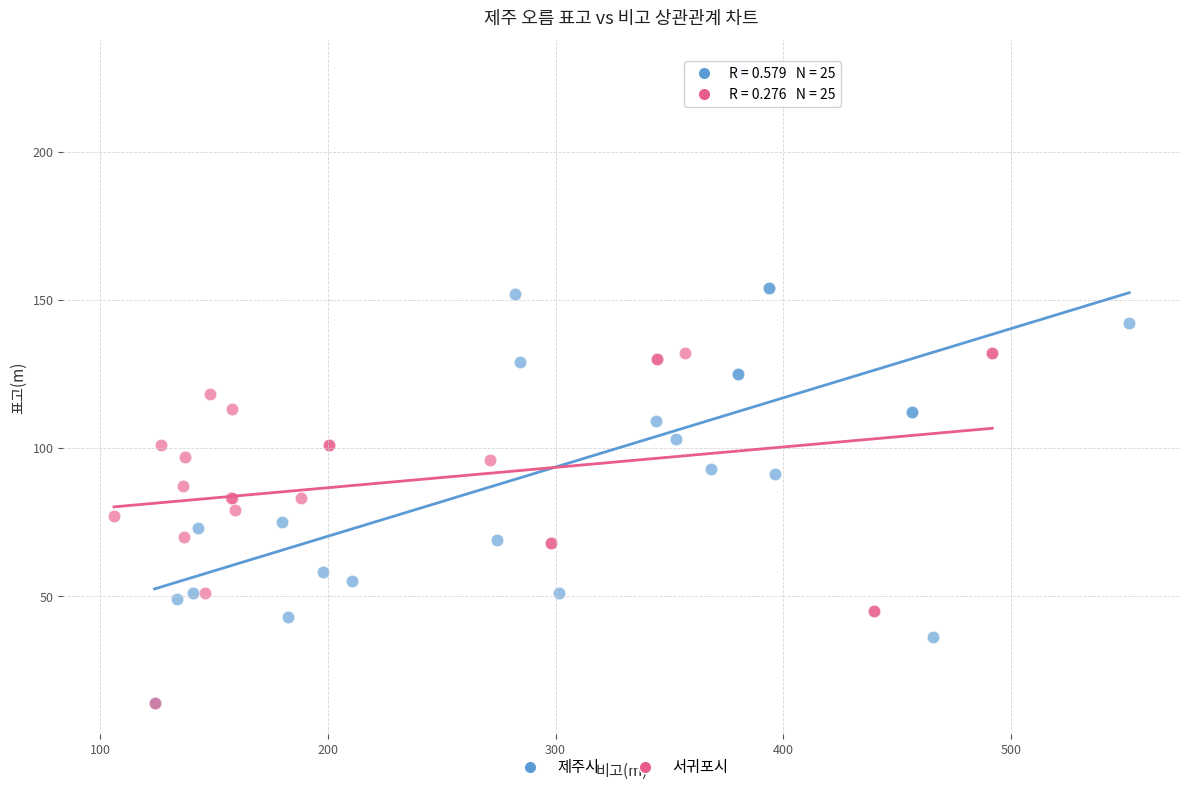

Which series contains the highest Y value?

제주시